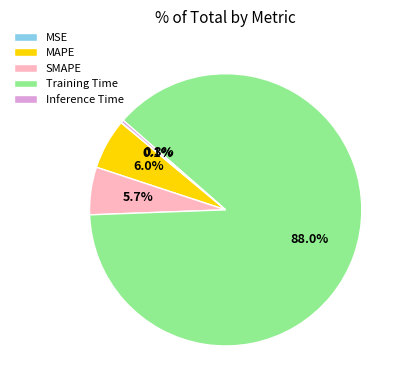

Which slice is the largest?

Training Time